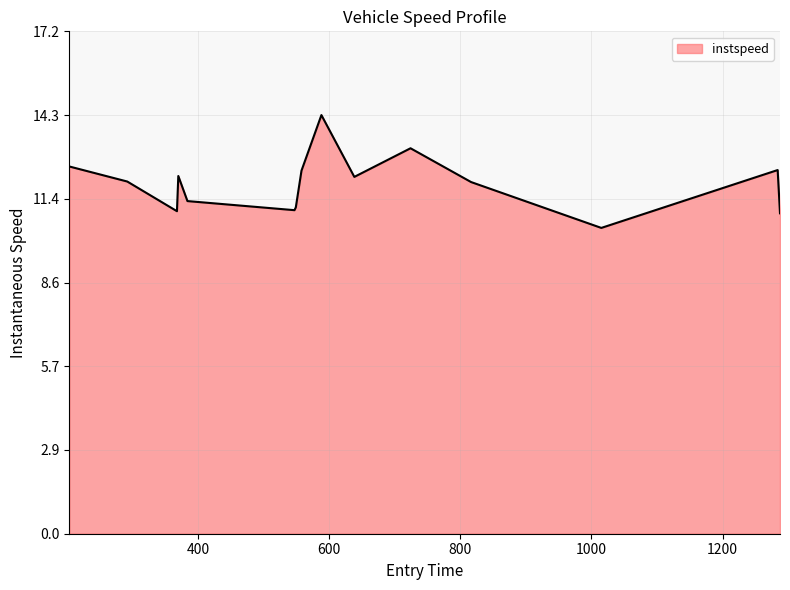

What is the greatest value displayed?

14.3